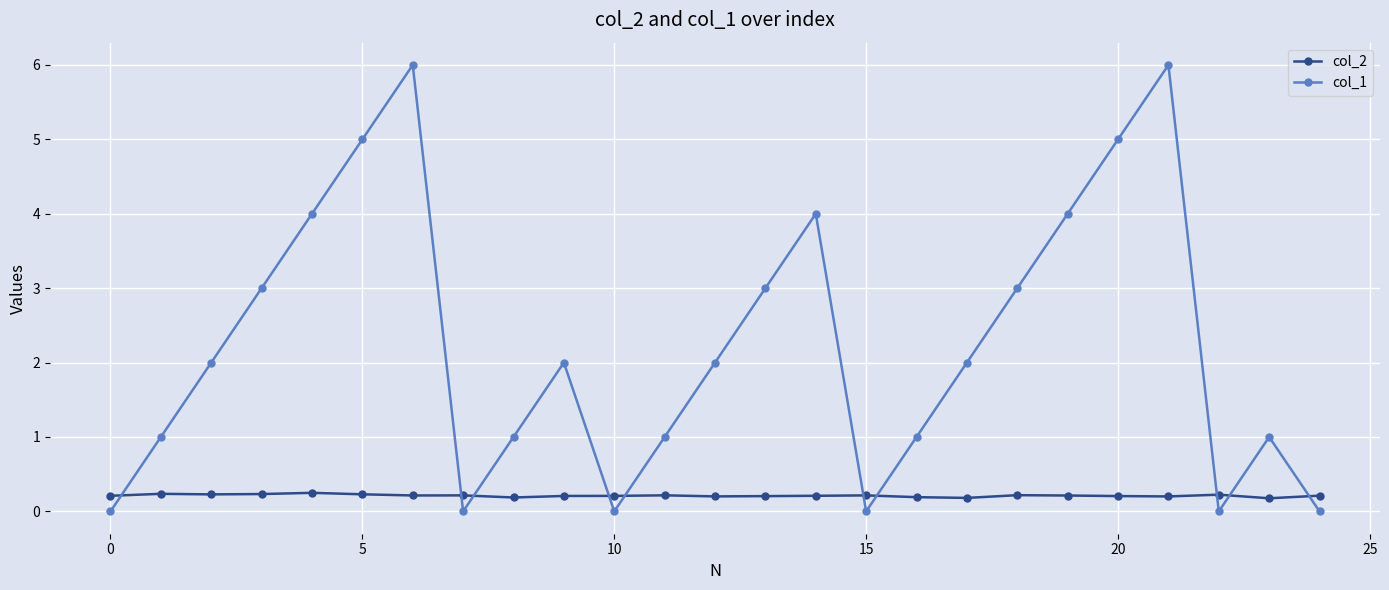

True or false: col_2 has more than 0 points higher than both neighbors.

True